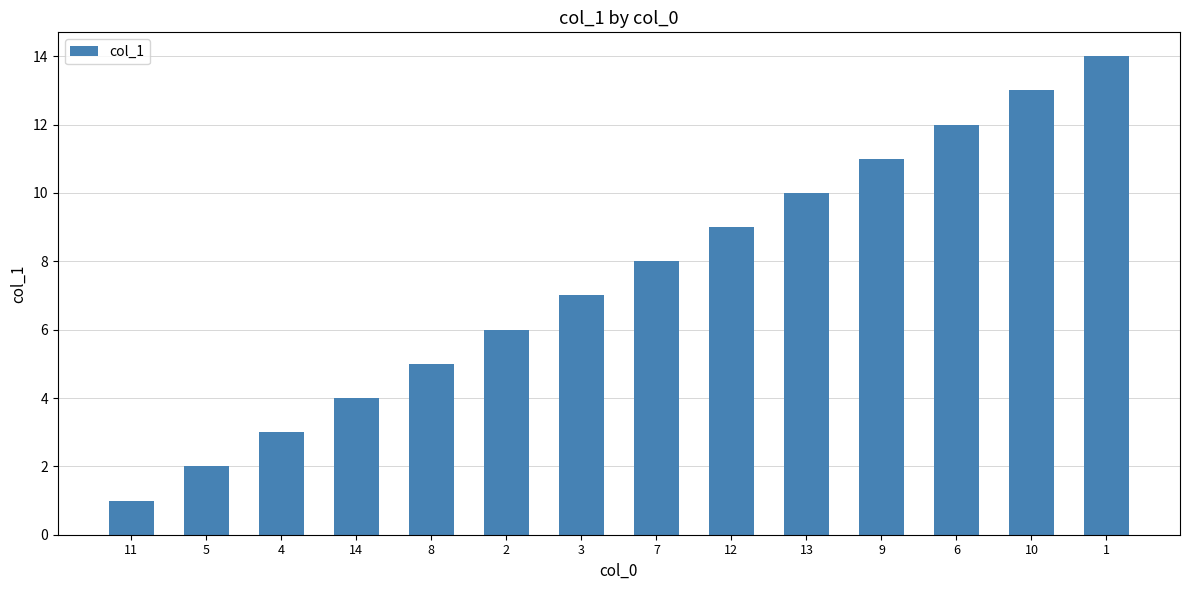

What is the maximum value shown in the chart?

14